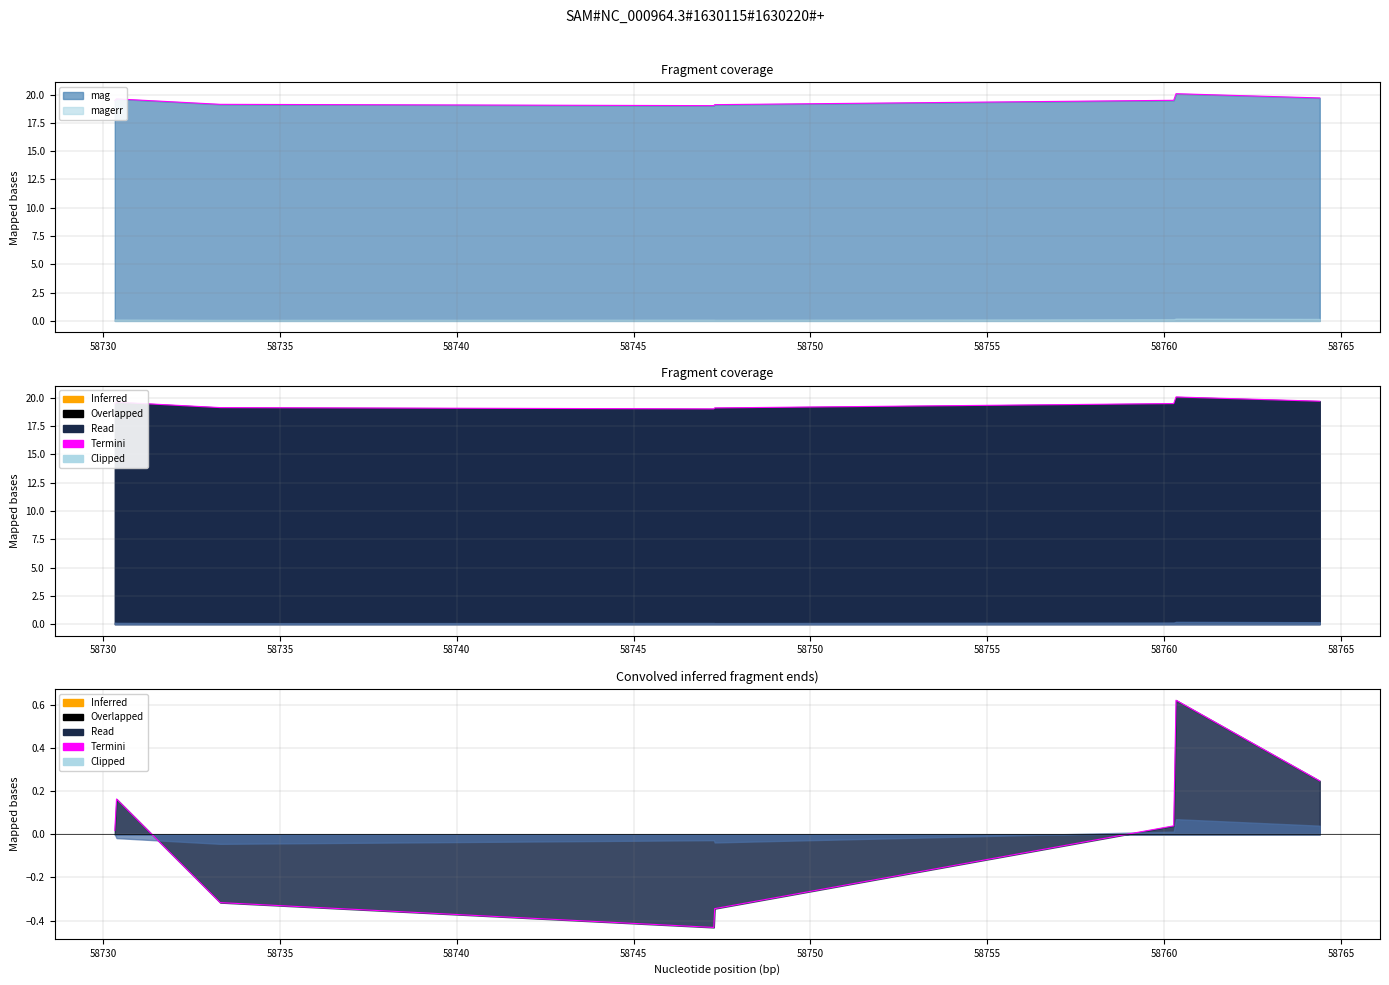

Which category has the highest value across all series?

58760.33871529997